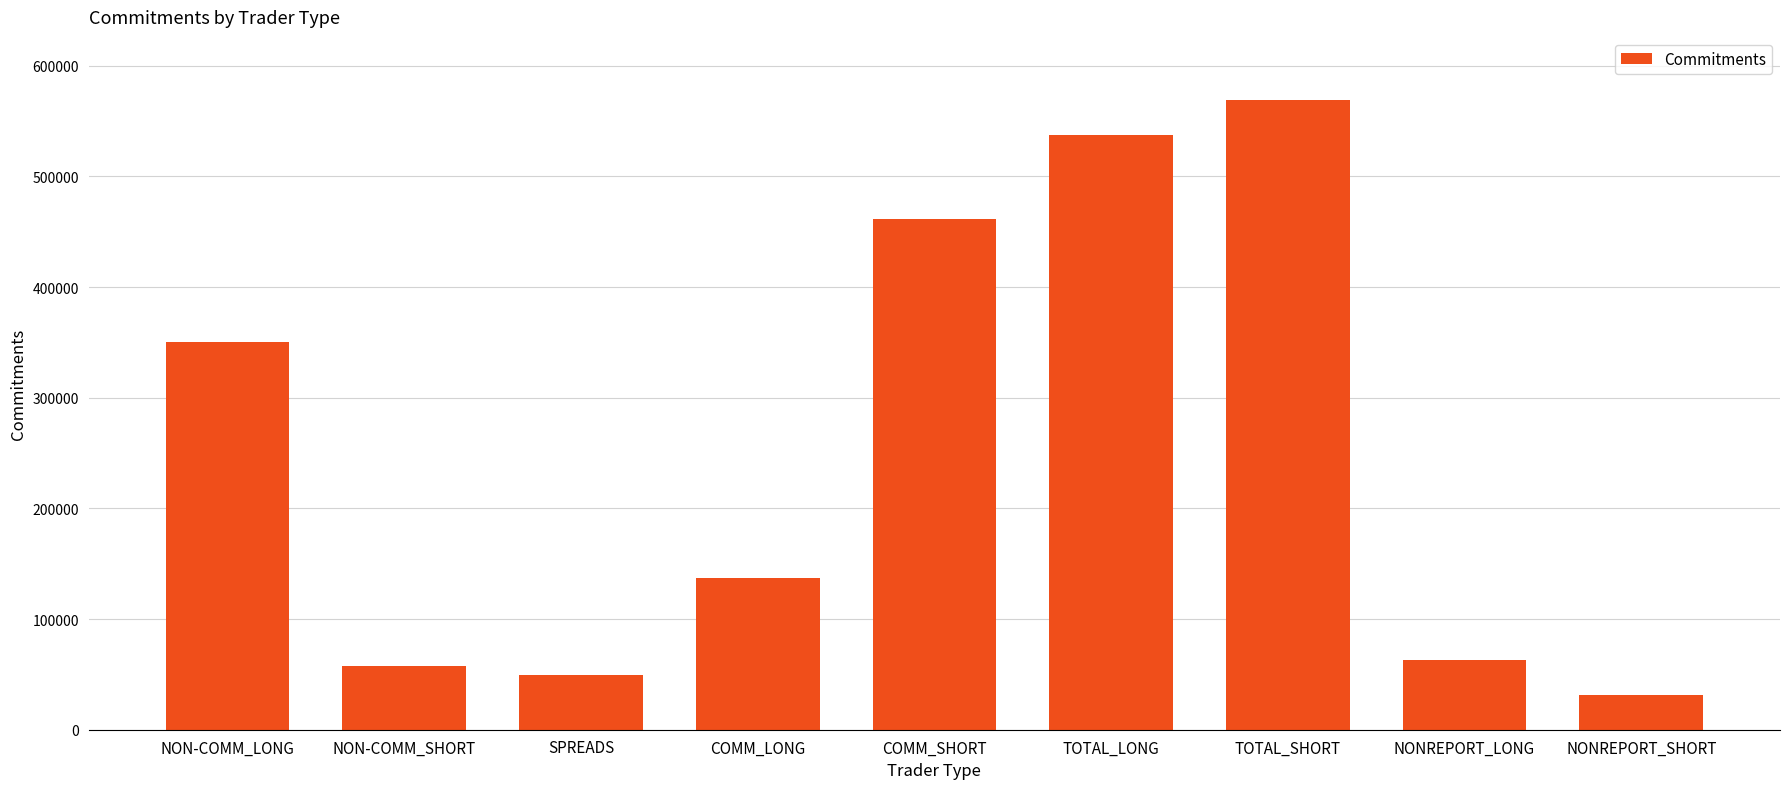

What is the change in value from NON-COMM_LONG to NONREPORT_SHORT?

-319494